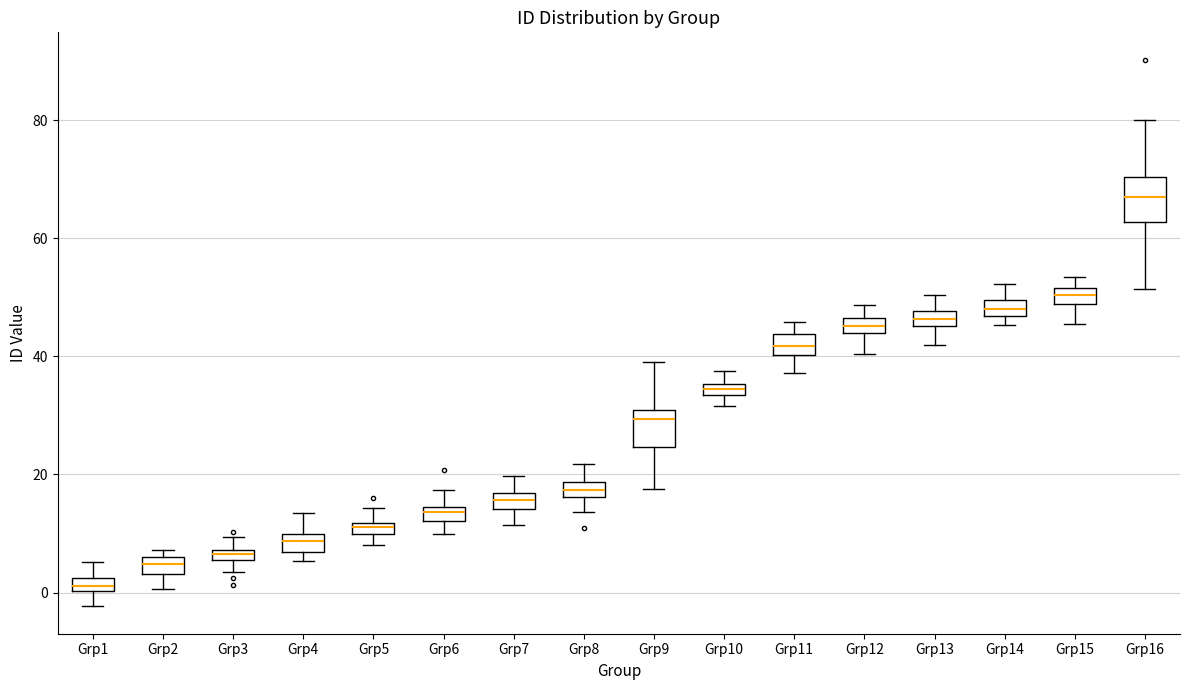

Which box's median line is the lowest?

Grp1